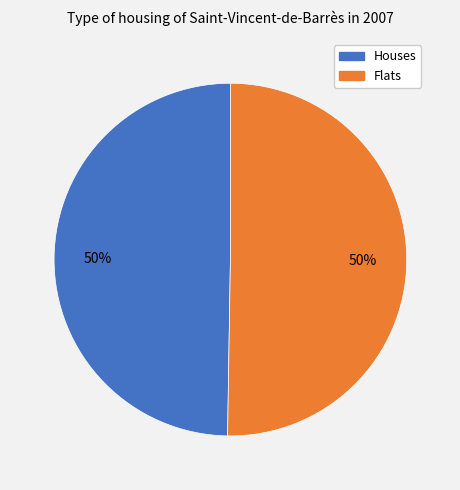

How many segments does this pie chart have?

2